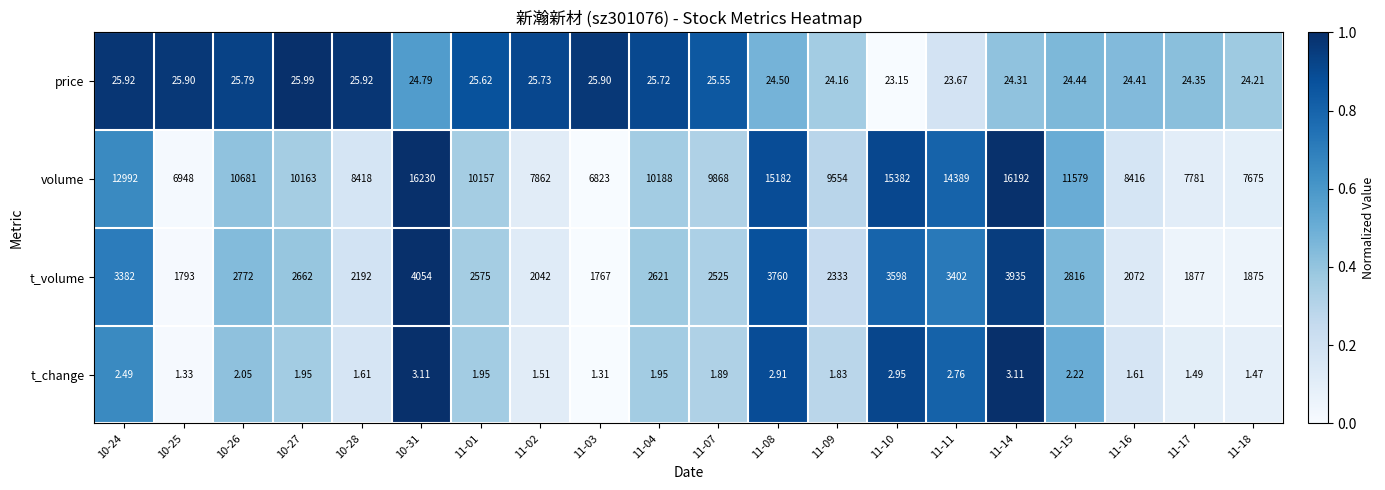

Rank the series at 11-07 from lowest to highest value.

t_change, price, t_volume, volume